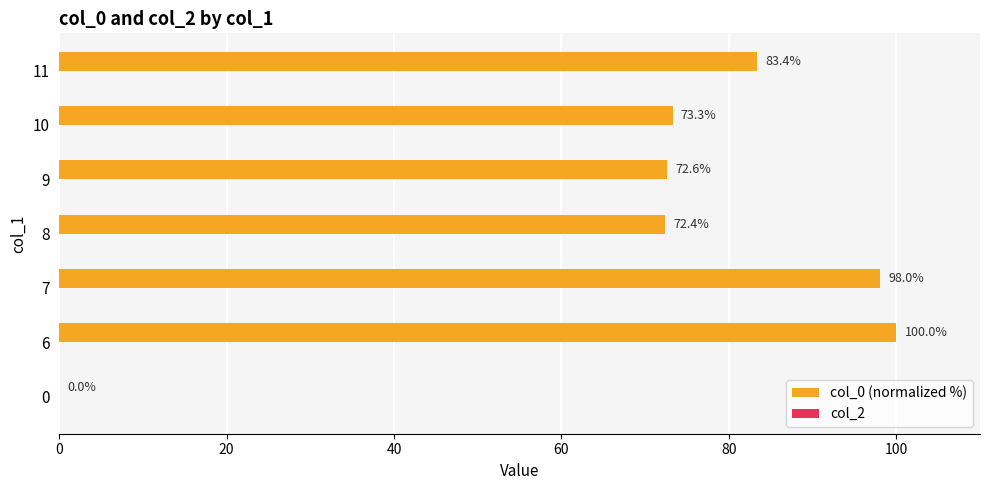

How many series are shown in this chart?

1